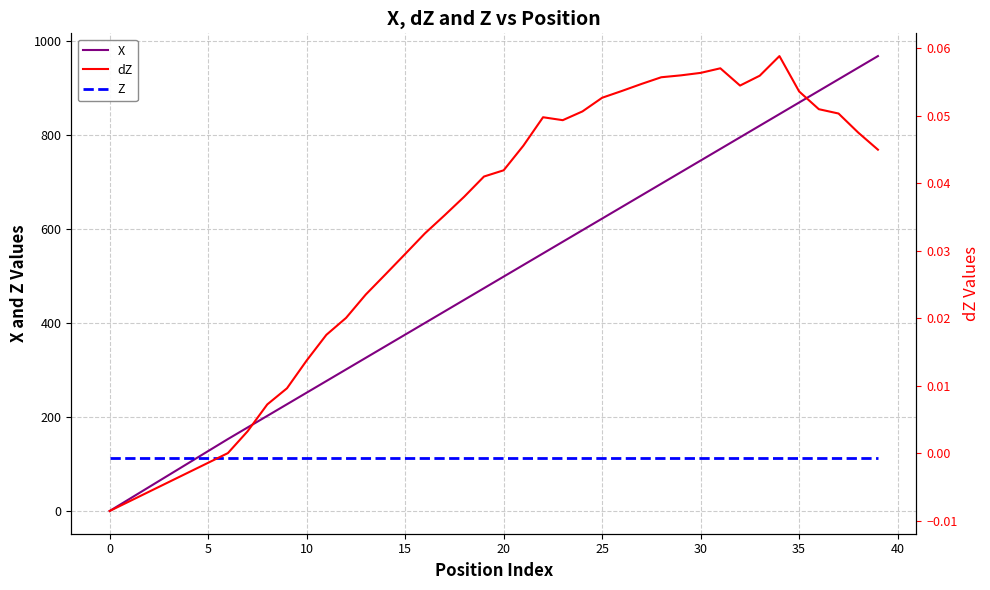

What are all the series names shown in the legend?

X, Z, dZ